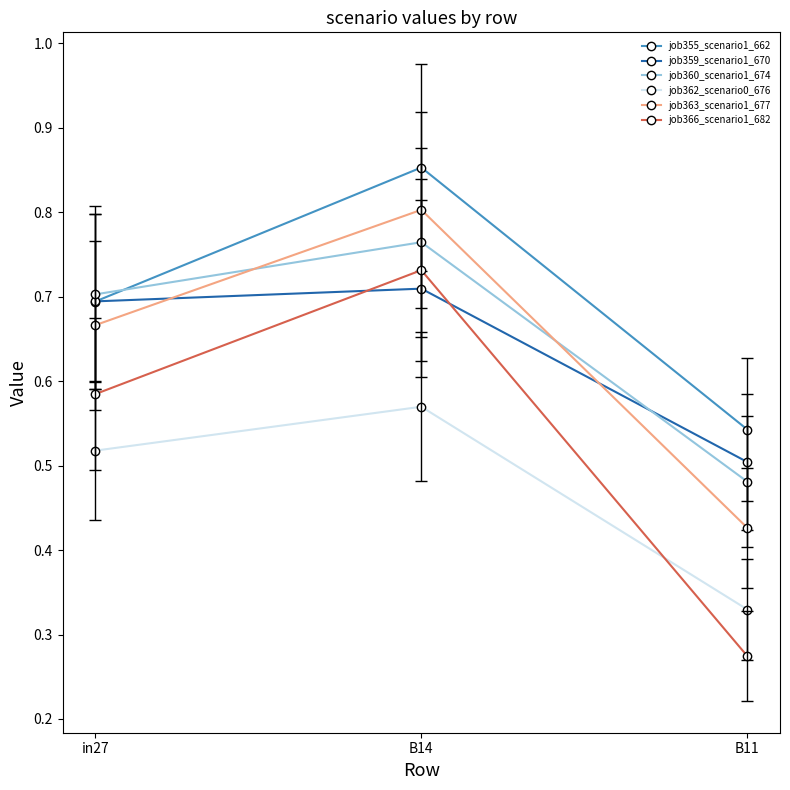

What are all the series names shown in the legend?

job355_scenario1_662, job359_scenario1_670, job360_scenario1_674, job362_scenario0_676, job363_scenario1_677, job366_scenario1_682